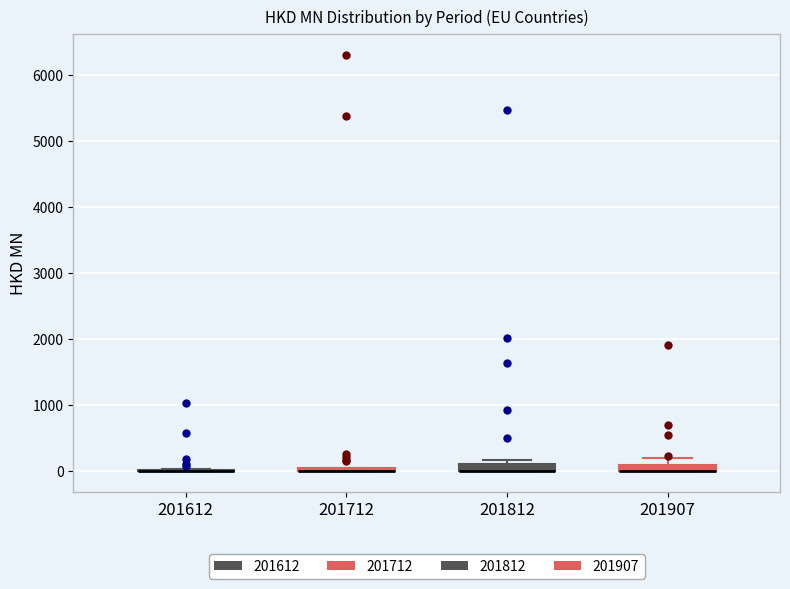

Where is the lower edge of the box at x = 201812 on the y-axis? The values are not printed on the chart, so give them approximately, as read against the axis.

0